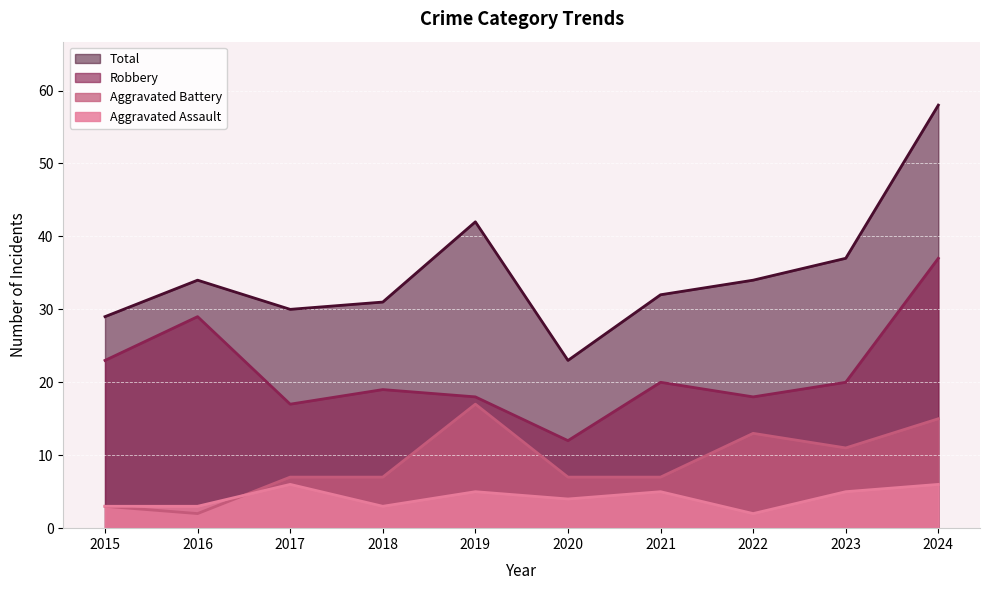

True or false: Aggravated Assault and Total cross at least once.

False